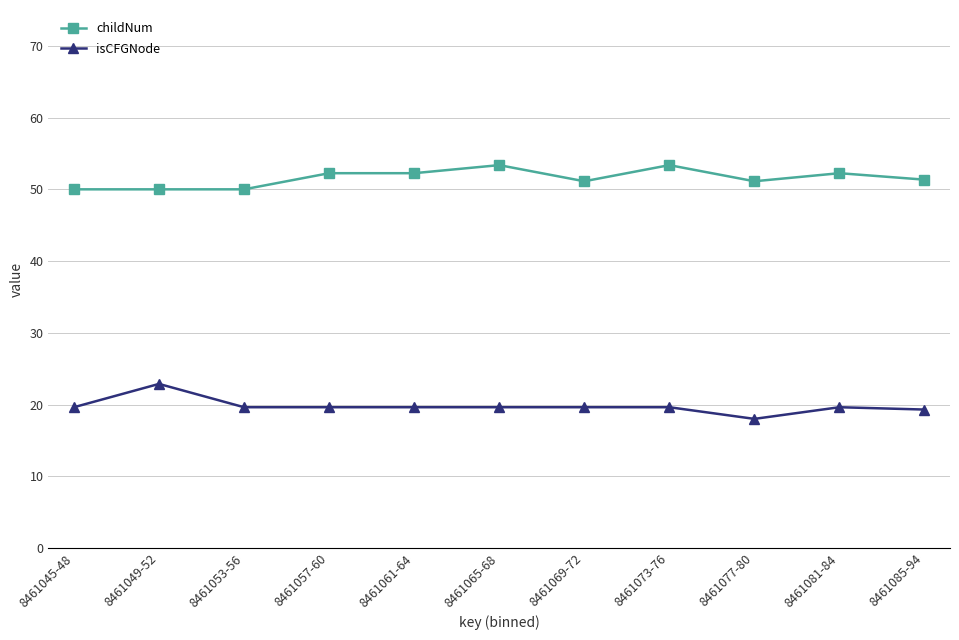

Rank the series by their average value, from highest to lowest.

childNum, isCFGNode